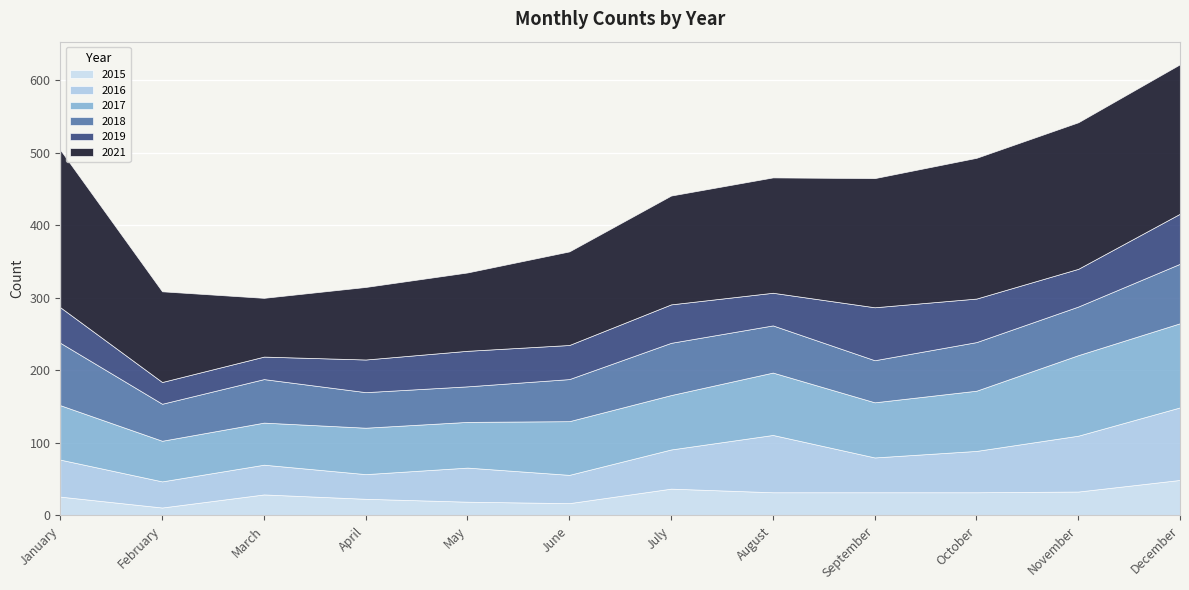

What is the value of the 2016 point at the 2nd from the left?

36